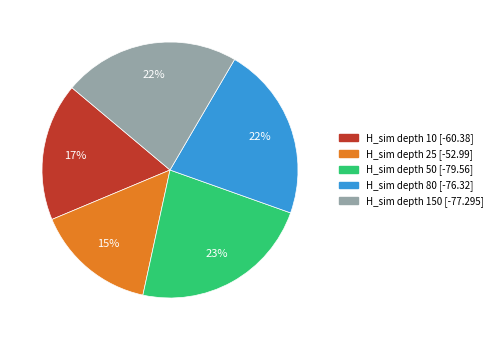

To the nearest percent, what is the difference between the largest and smallest slice percentages?

8%